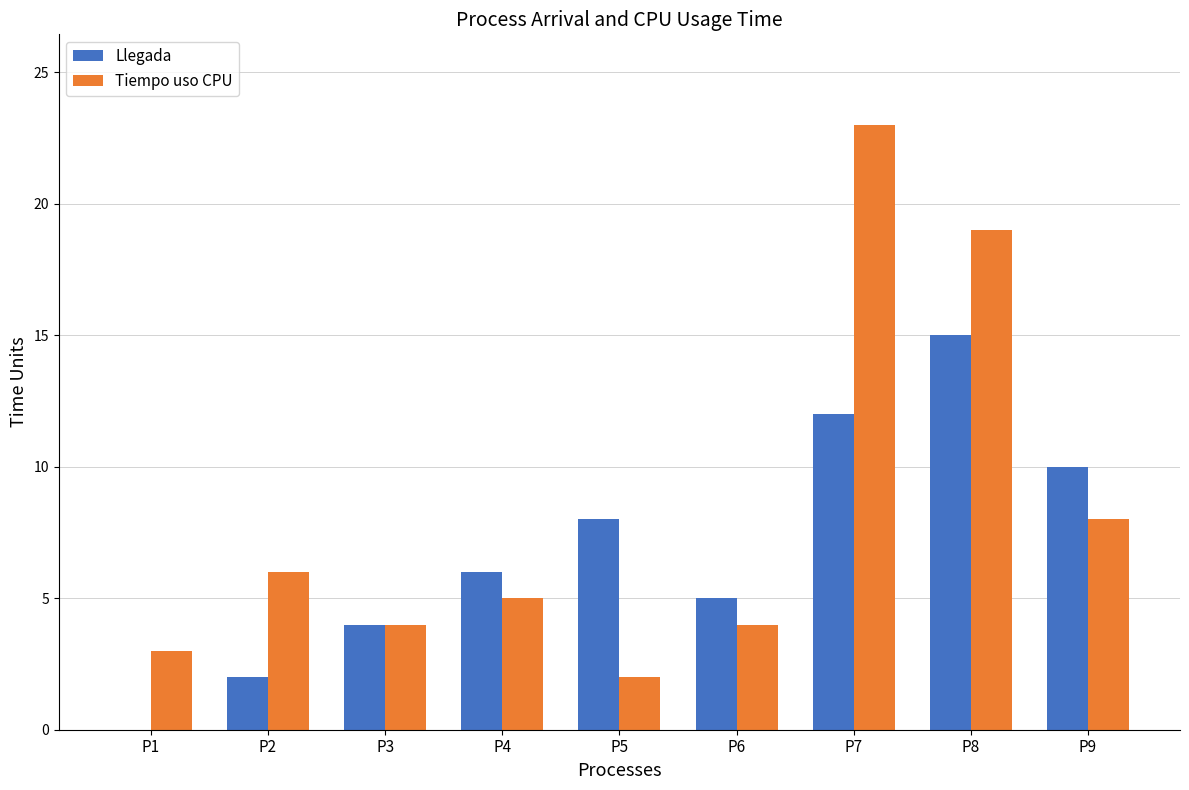

What is the total value across all series at P5?

10